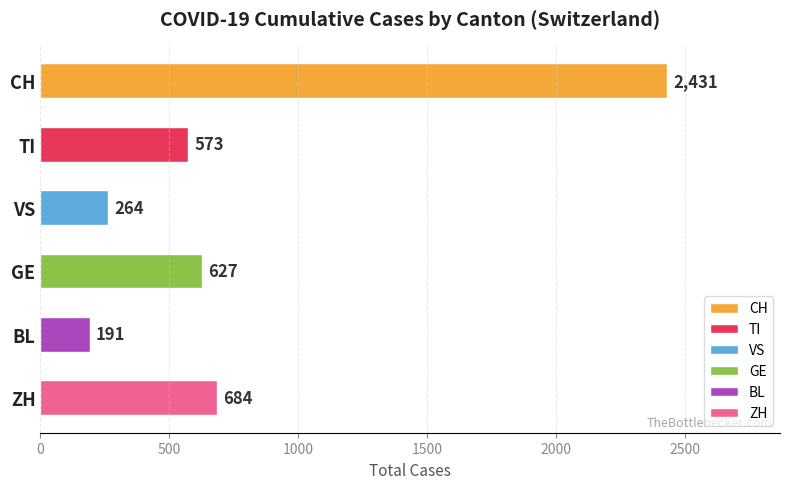

At which label is the value closest to 1311?

ZH